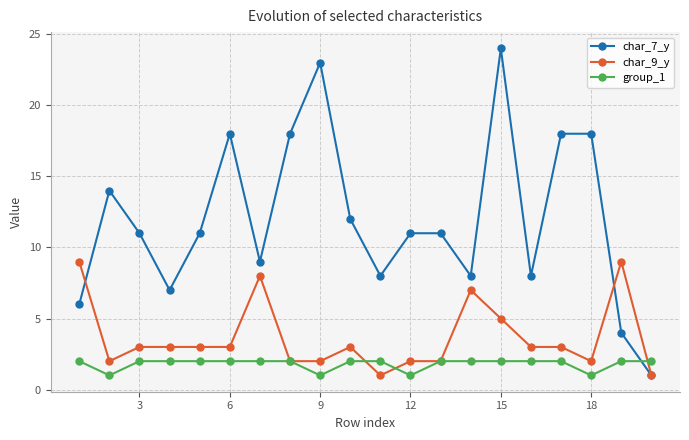

Which series has the largest total across all categories?

char_7_y